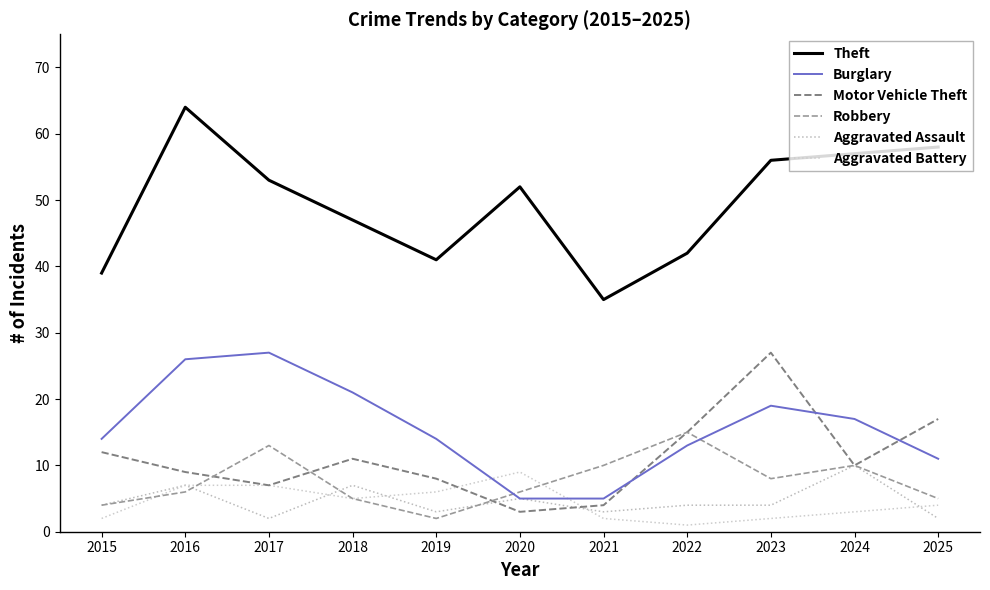

Reading left to right, list all the values displayed in this chart.

Theft: 39	64	53	47	41	52	35	42	56	57	58
Burglary: 14	26	27	21	14	5	5	13	19	17	11
Motor Vehicle Theft: 12	9	7	11	8	3	4	15	27	10	17
Robbery: 4	6	13	5	2	6	10	15	8	10	5
Aggravated Assault: 4	7	2	7	3	5	3	4	4	10	2
Aggravated Battery: 2	7	7	5	6	9	2	1	2	3	4